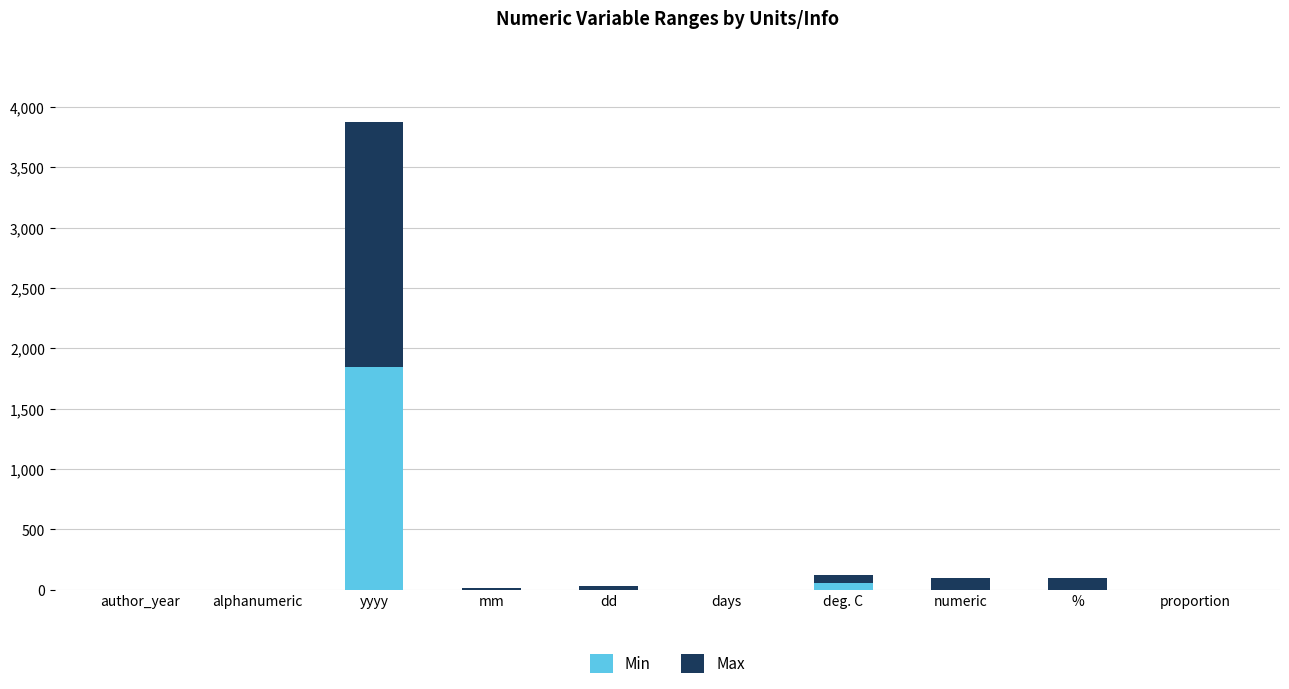

What is the total value across all series at yyyy?

3875